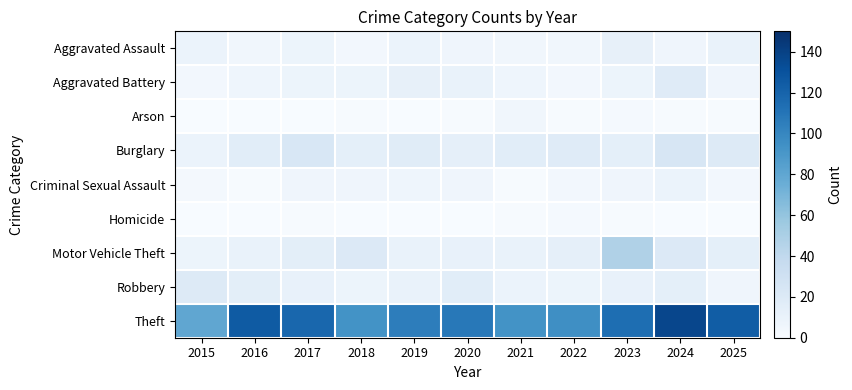

Reading left to right, extract all data points from this chart.

Aggravated Assault: 2015=9	2016=5	2017=8	2018=4	2019=9	2020=6	2021=5	2022=5	2023=12	2024=6	2025=10
Aggravated Battery: 2015=4	2016=7	2017=8	2018=8	2019=12	2020=10	2021=7	2022=4	2023=8	2024=18	2025=6
Arson: 2015=0	2016=0	2017=0	2018=1	2019=0	2020=1	2021=5	2022=1	2023=2	2024=1	2025=1
Burglary: 2015=9	2016=16	2017=23	2018=14	2019=17	2020=13	2021=16	2022=18	2023=14	2024=24	2025=19
Criminal Sexual Assault: 2015=3	2016=1	2017=6	2018=6	2019=7	2020=6	2021=1	2022=4	2023=6	2024=9	2025=4
Homicide: 2015=0	2016=0	2017=1	2018=0	2019=0	2020=0	2021=1	2022=2	2023=1	2024=0	2025=0
Motor Vehicle Theft: 2015=8	2016=10	2017=15	2018=20	2019=10	2020=11	2021=10	2022=13	2023=48	2024=20	2025=14
Robbery: 2015=19	2016=15	2017=11	2018=8	2019=10	2020=16	2021=9	2022=8	2023=11	2024=14	2025=6
Theft: 2015=80	2016=125	2017=118	2018=93	2019=105	2020=108	2021=93	2022=95	2023=114	2024=137	2025=124